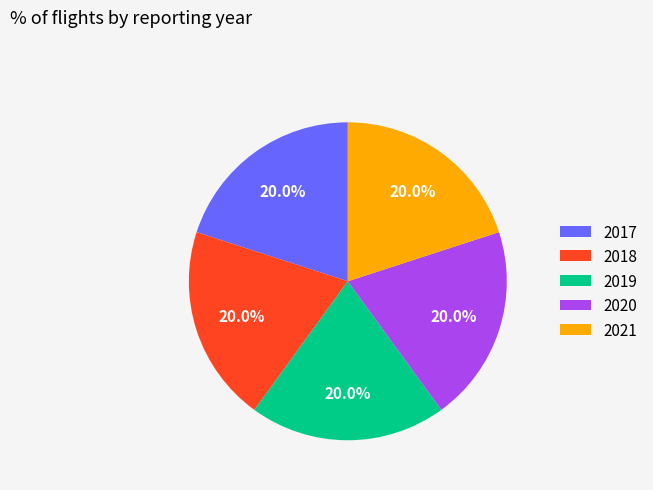

To the nearest percent, what percentage of the pie is 2021?

20%